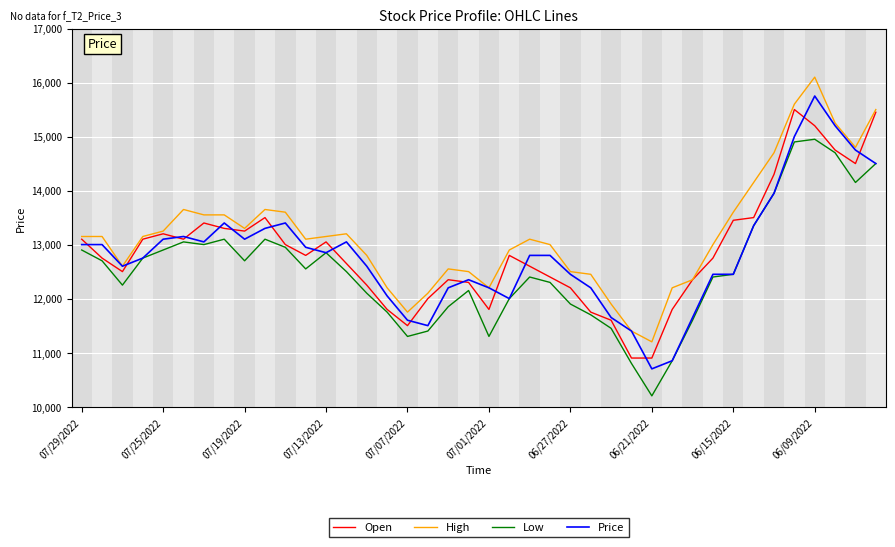

Which series has the widest spread of values?

Price